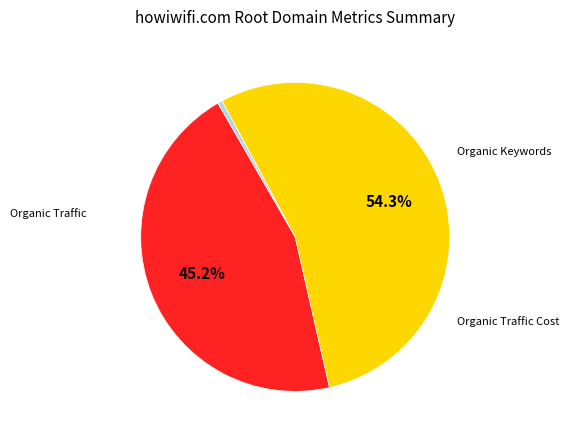

Which category has the biggest portion of the pie?

Organic Keywords